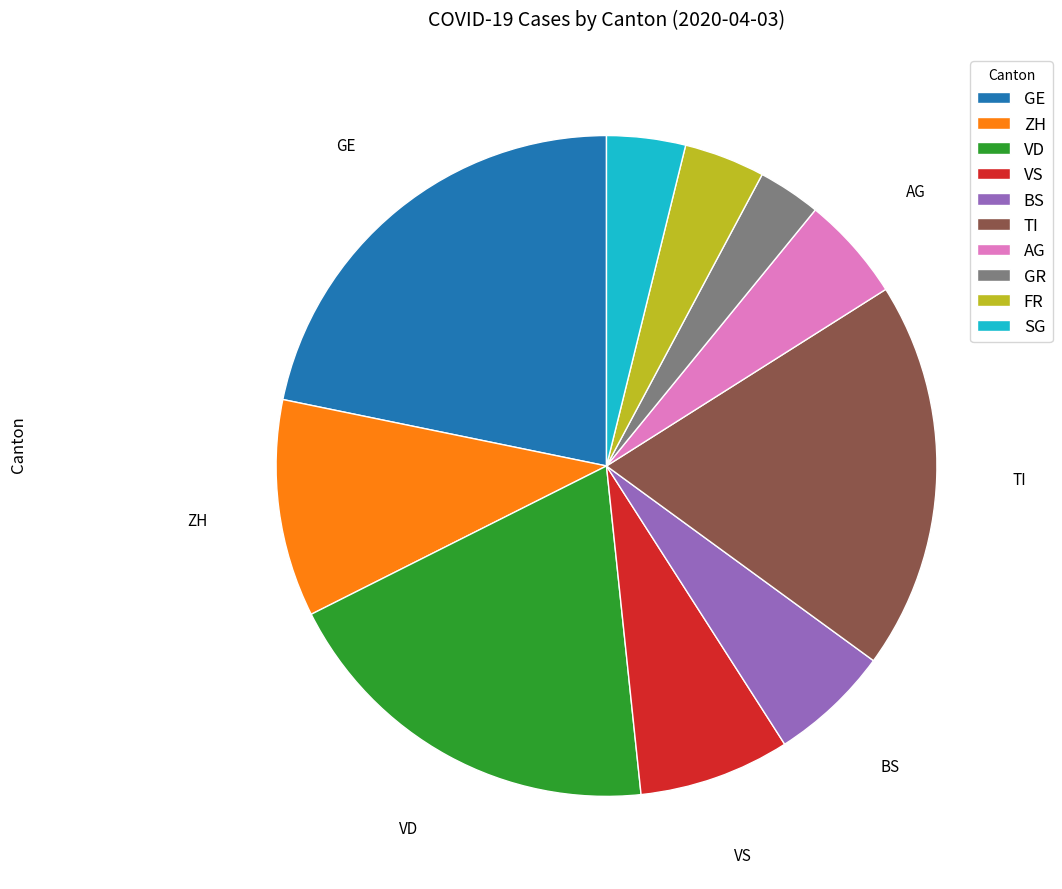

Combined, do AG and VS account for over 50%?

No